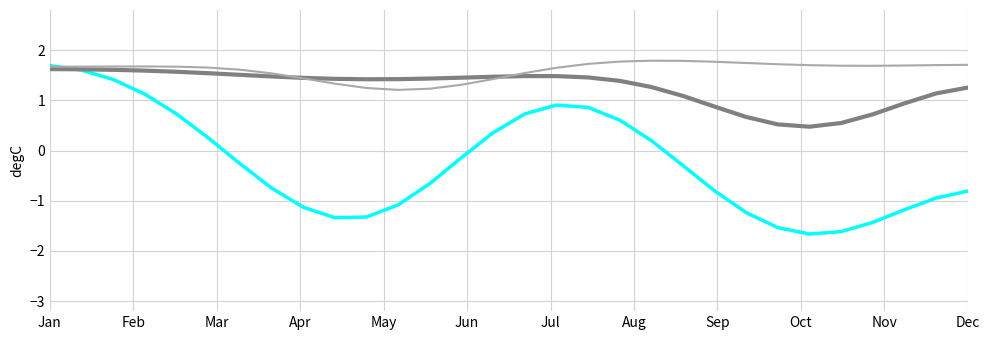

What is the smallest value displayed?

-1.7